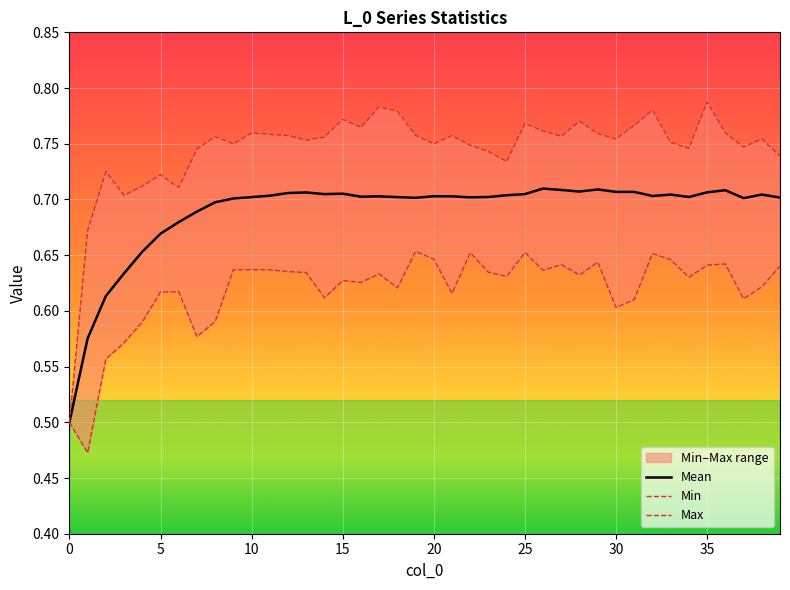

Which series changed the most between 18 and 28?

Min